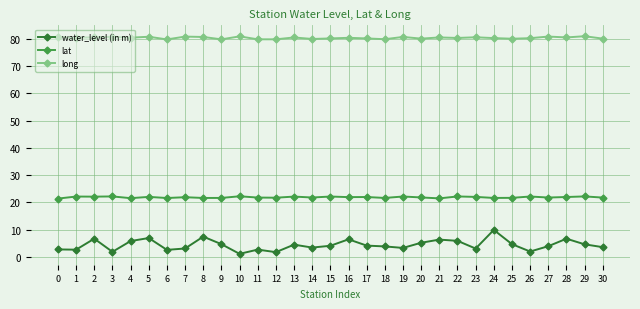

True or false: water_level (in m) has more than 2 interior local peaks.

True